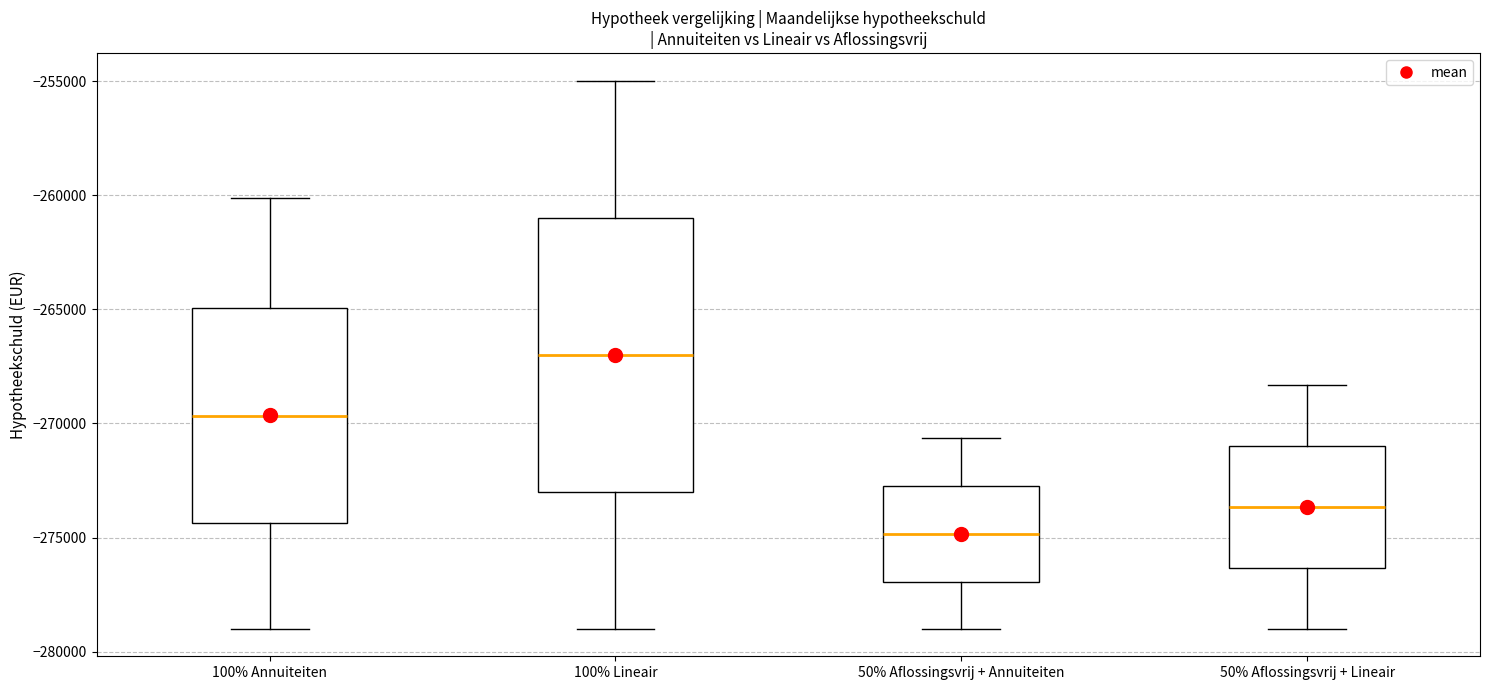

Which box has the lowest median line?

50% Aflossingsvrij + Annuiteiten